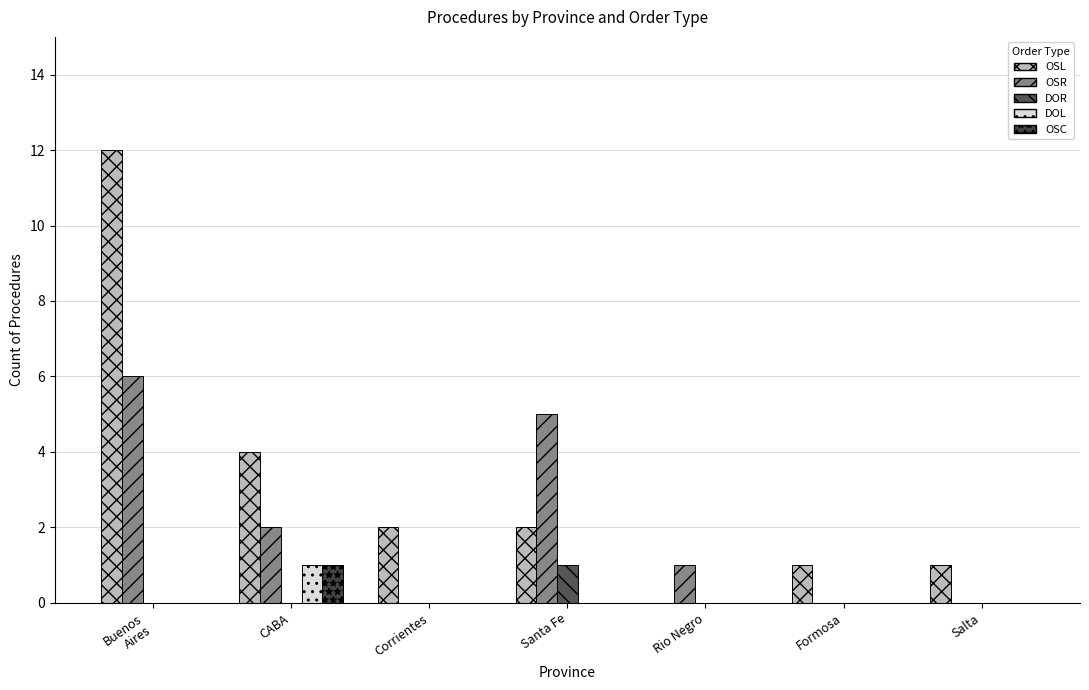

Does the chart contain stacked bars?

No